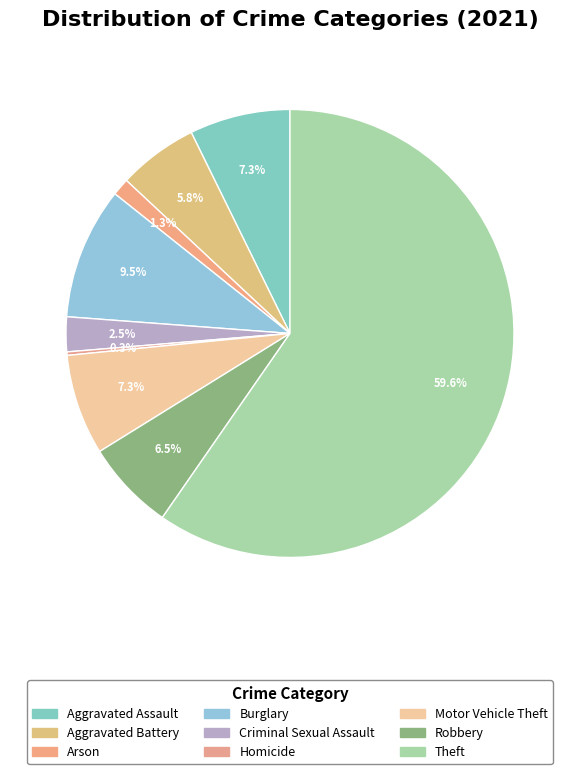

Between Theft and Aggravated Battery, which is larger?

Theft